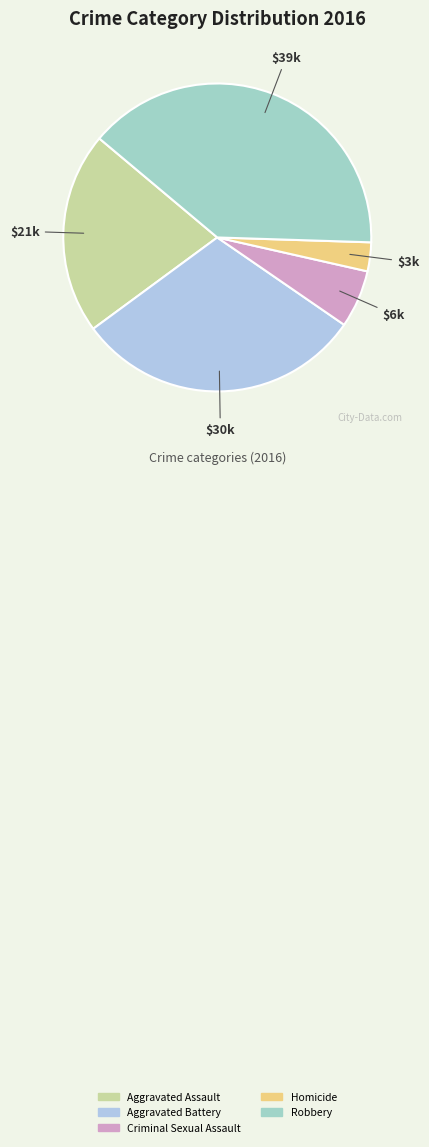

The Criminal Sexual Assault slice represents 6% of the pie. True or false?

True